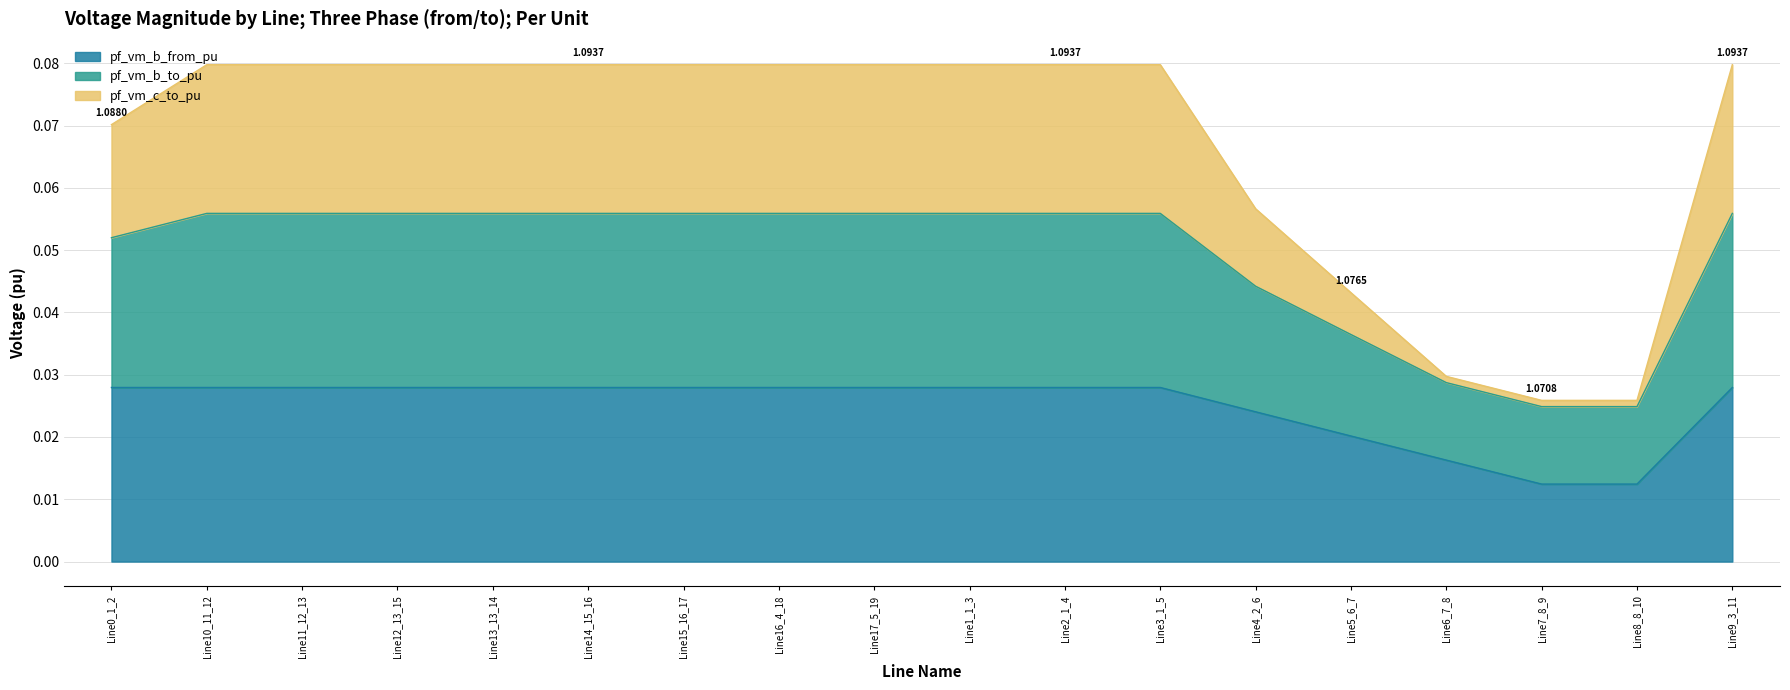

True or false: pf_vm_b_to_pu and pf_vm_c_to_pu intersect in this chart.

False